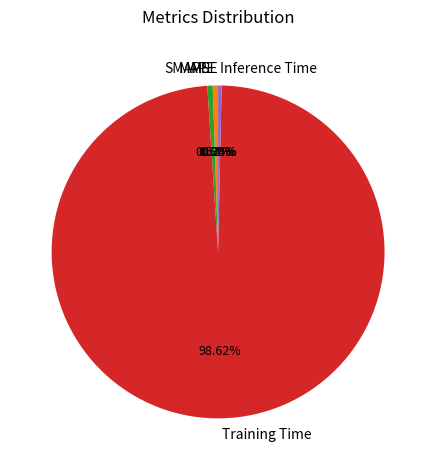

To the nearest percent, what is the combined percentage of Training Time and MAPE?

99%